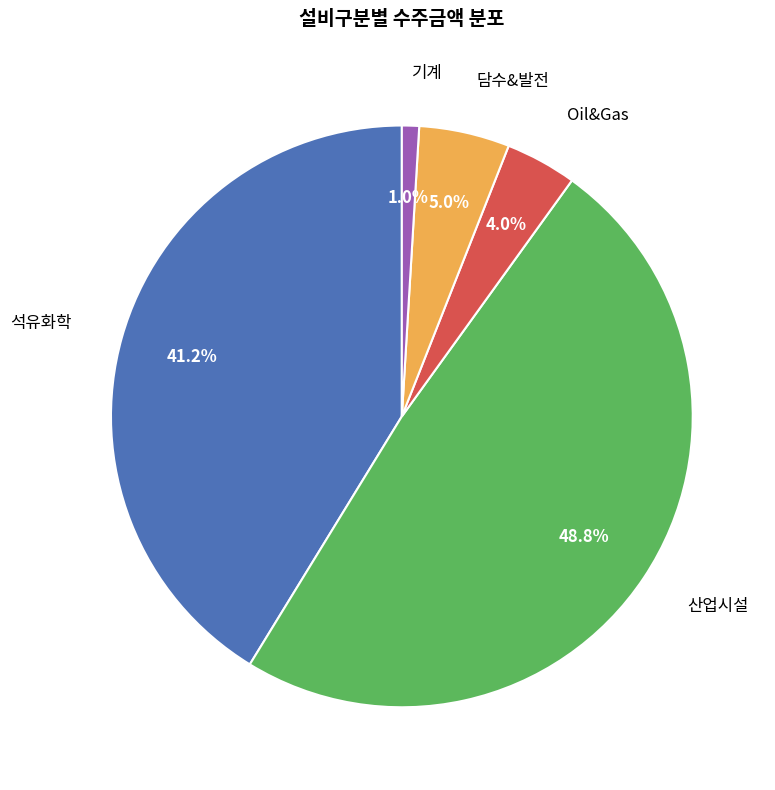

Is there a majority slice in this chart?

No